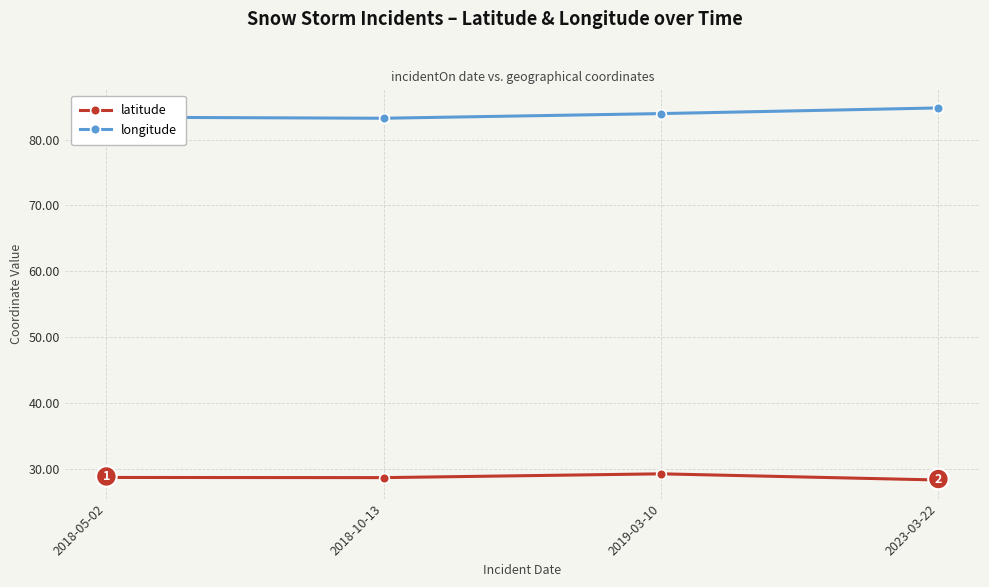

List the series in order of their overall mean, lowest first.

latitude, longitude